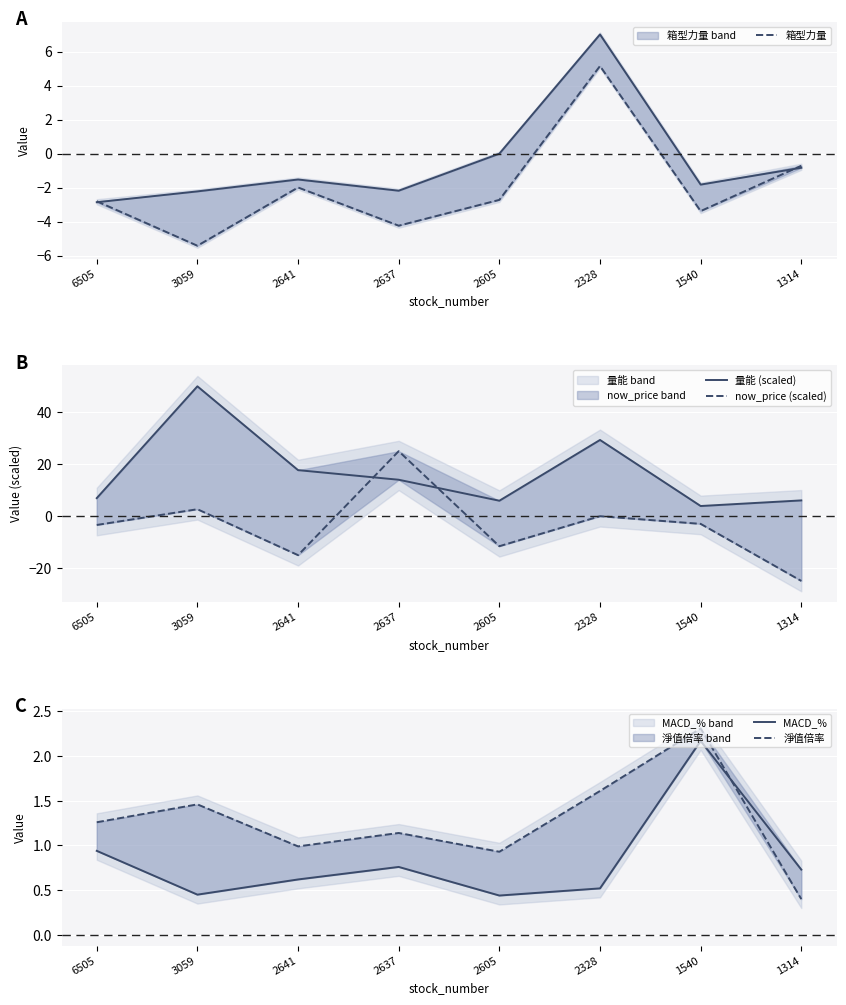

Which series ends up on top after the final intersection of 箱型力量 and MACD_%?

MACD_%